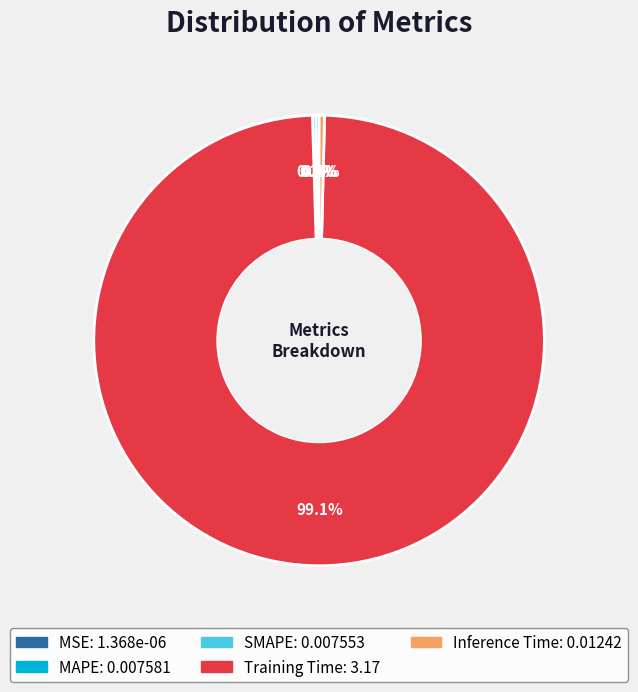

Does Inference Time represent more than half of the total?

No